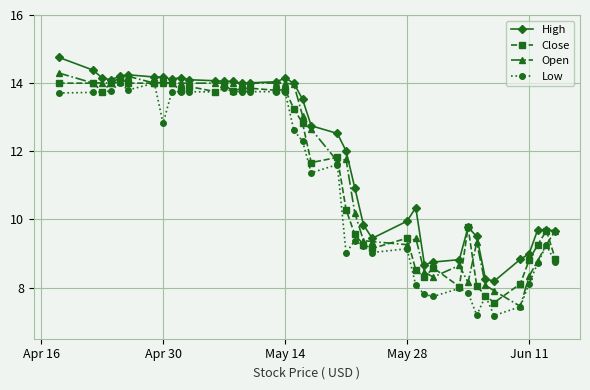

What is the value of the Low point at the 5th from the left?

14.0